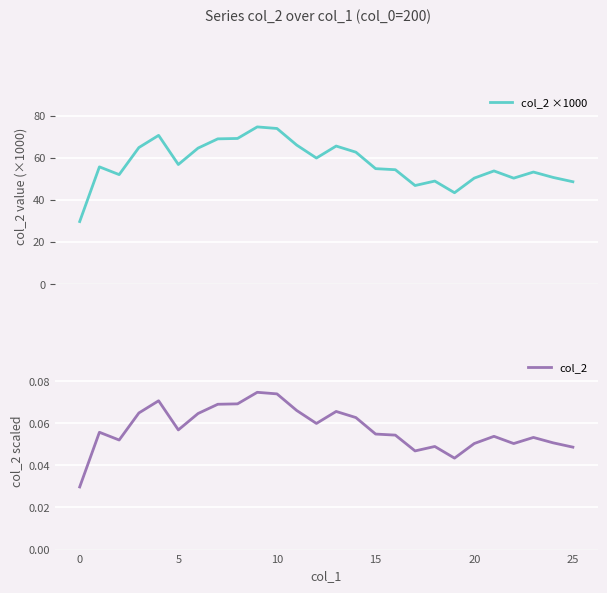

What is the maximum value for col_2 ×1000?

74.7